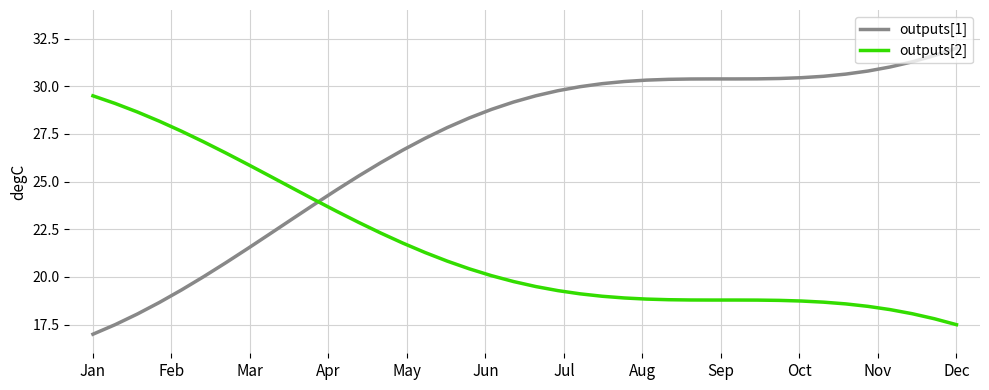

Rank the series by their maximum value, from lowest to highest.

outputs[2], outputs[1]